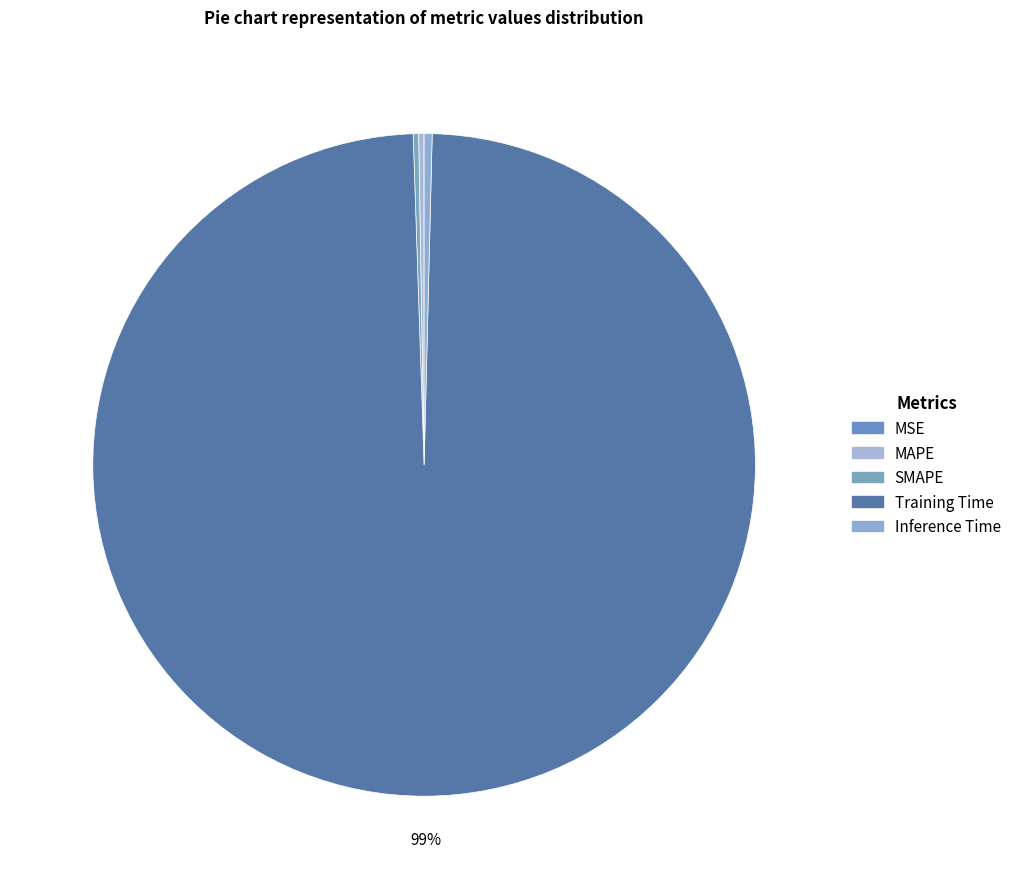

What portion of the pie excludes MAPE?

99.7%